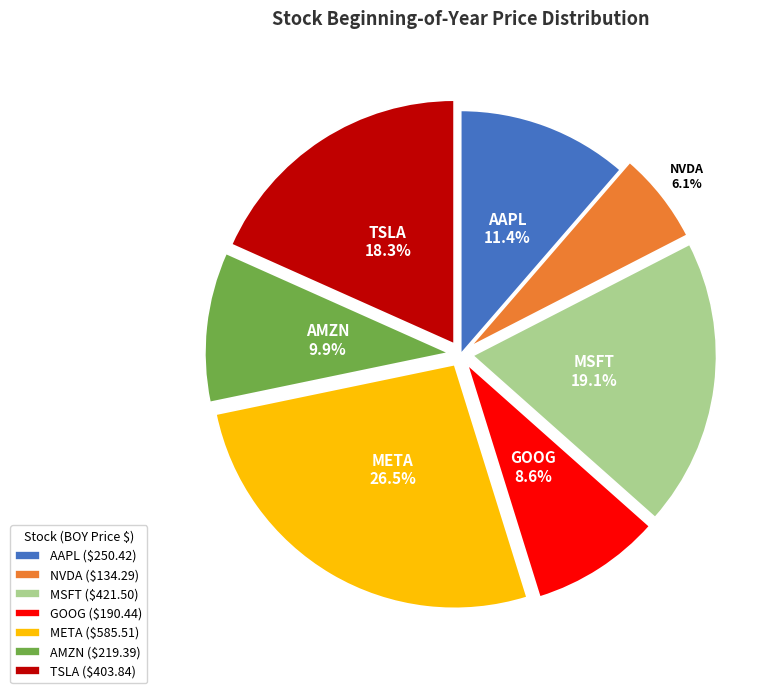

Approximately how many times larger is the value at TSLA compared to GOOG?

2.1